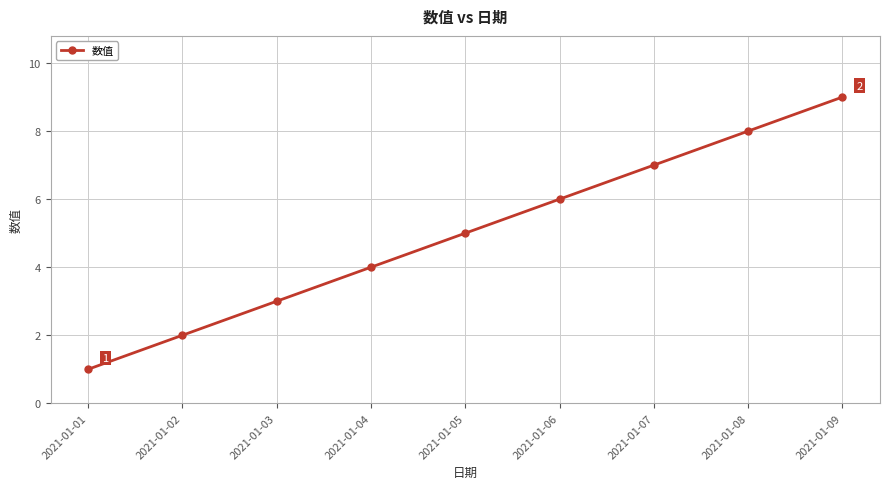

How many categories are shown in the chart?

9